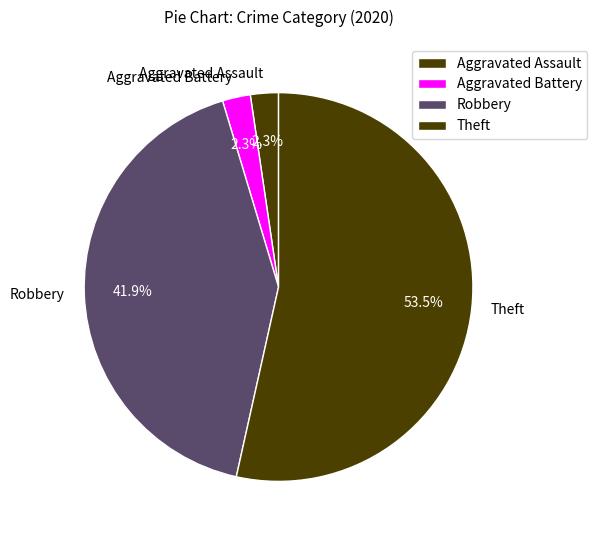

Between Aggravated Battery and Theft, which is larger?

Theft